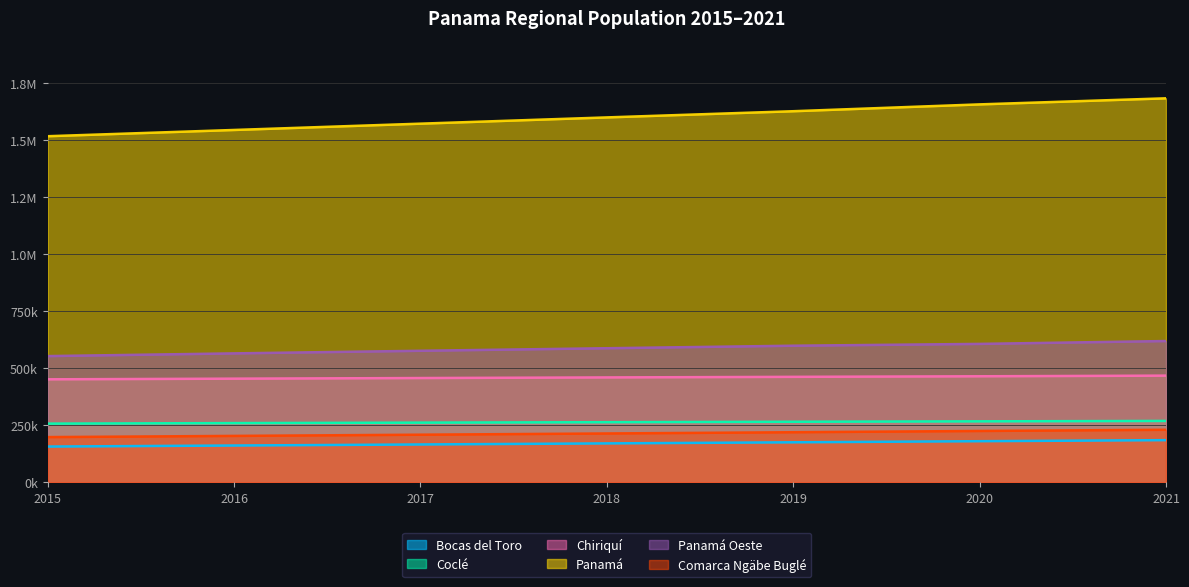

What is the value of the Chiriquí point at the 7th from the left?

467352